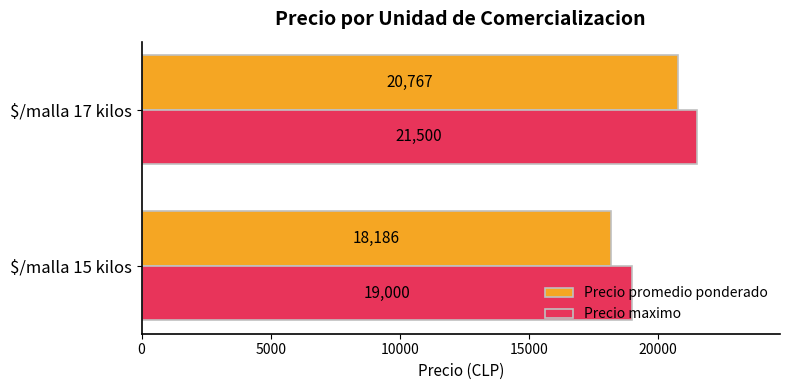

What is the difference between the maximum and minimum values in the Precio promedio ponderado series?

2581